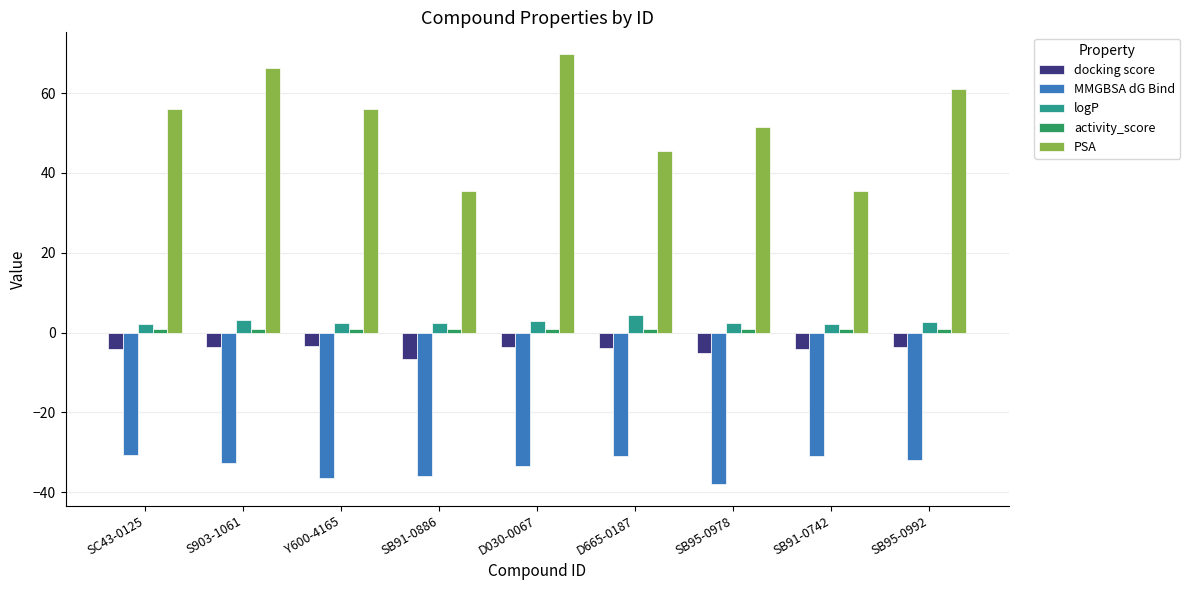

True or false: PSA has a value of 55.9 at Y600-4165.

True